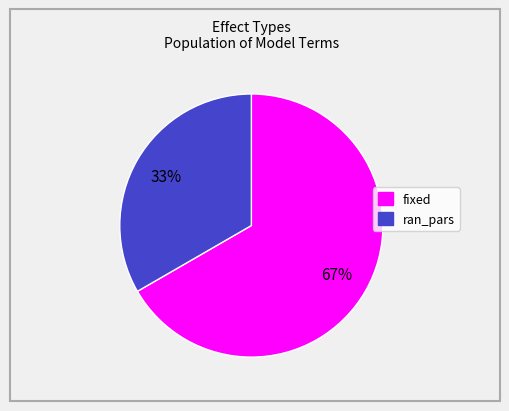

How many segments does this pie chart have?

2